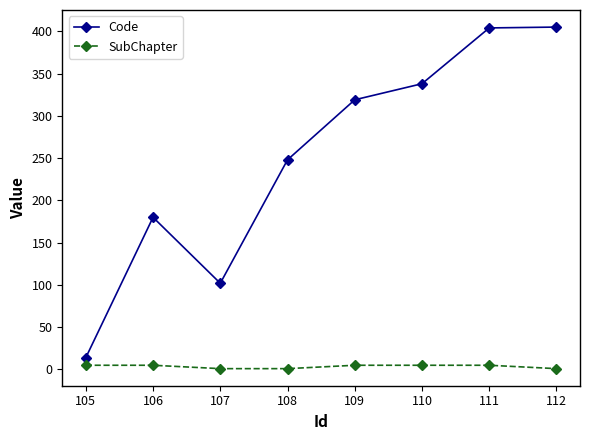

Which series has the largest range (max minus min)?

Code